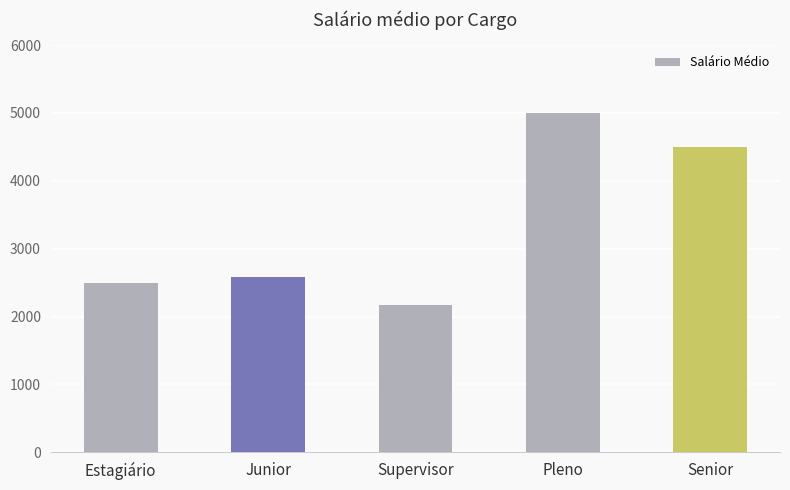

Which label corresponds to the smallest value in the chart?

Supervisor